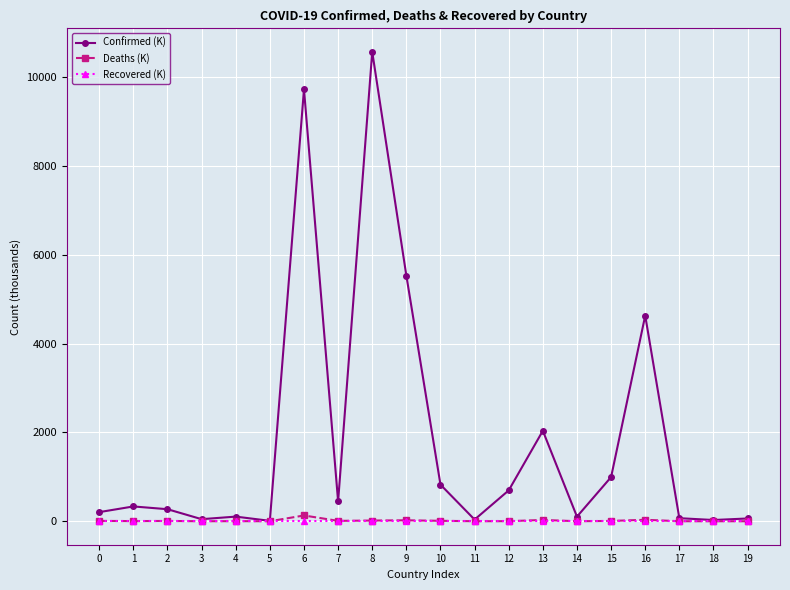

The value of Recovered (K) at 9 is 0.0. True or false?

True